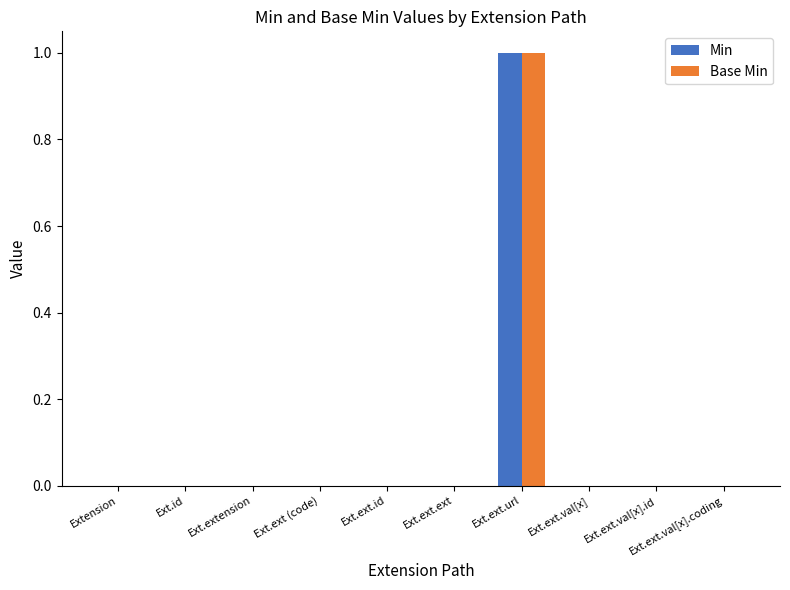

What are all the series names shown in the legend?

Min, Base Min